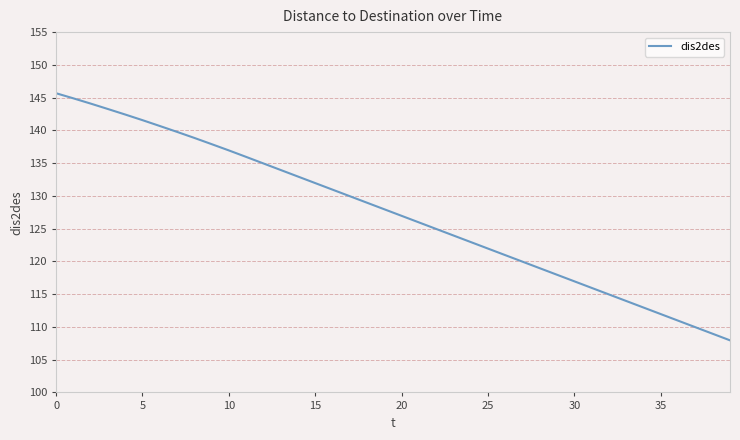

True or false: the data has more than 1 interior local peaks.

False